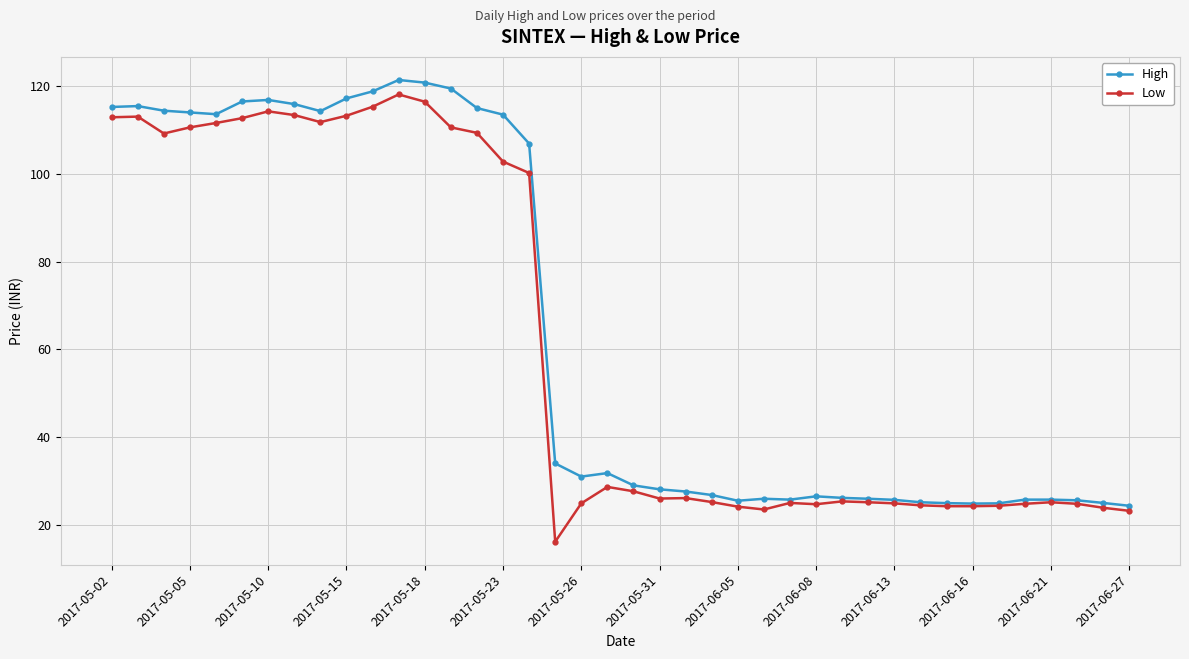

What is the value of the High point at the 28th from the left?

26.5